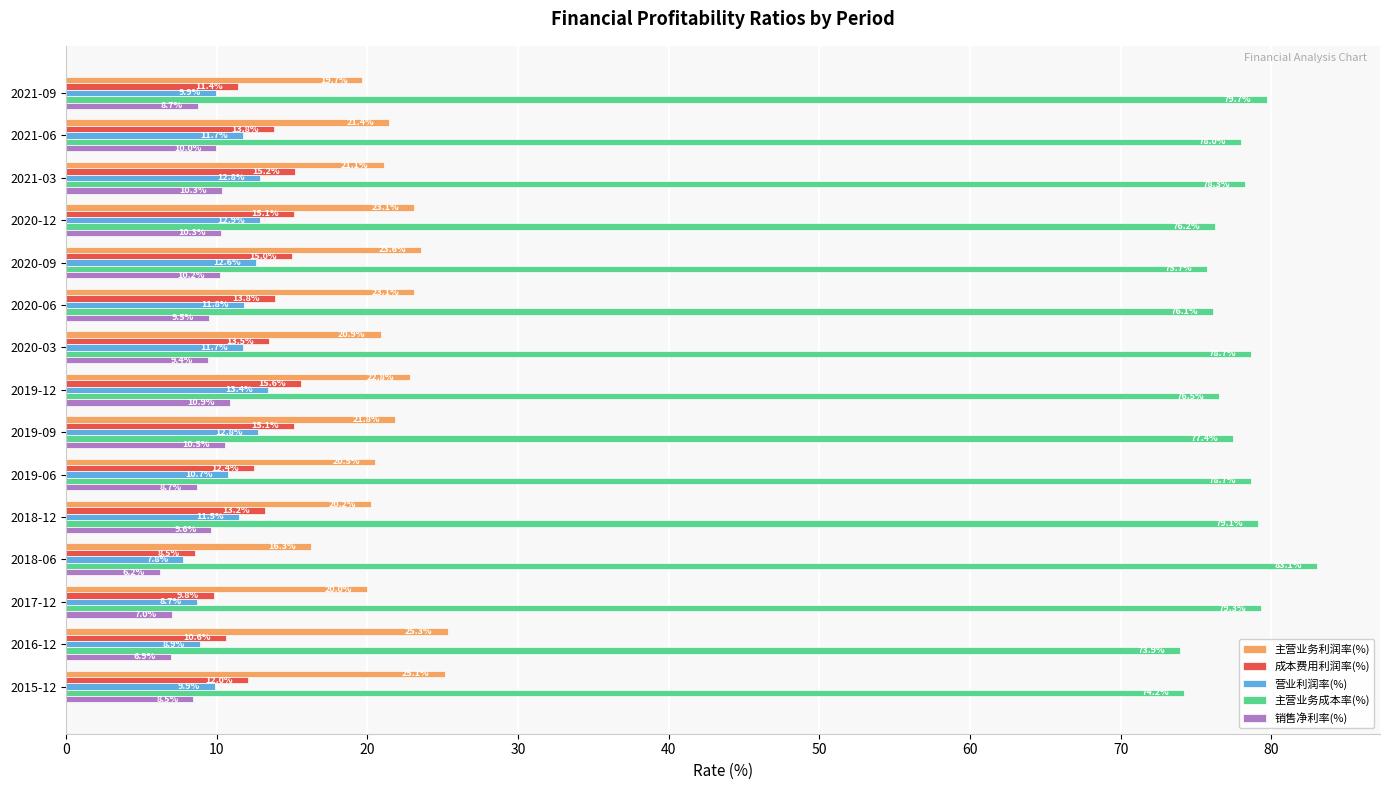

Is the value of 销售净利率(%) at 2020-03 greater than the value of 主营业务成本率(%) at 2020-12?

No